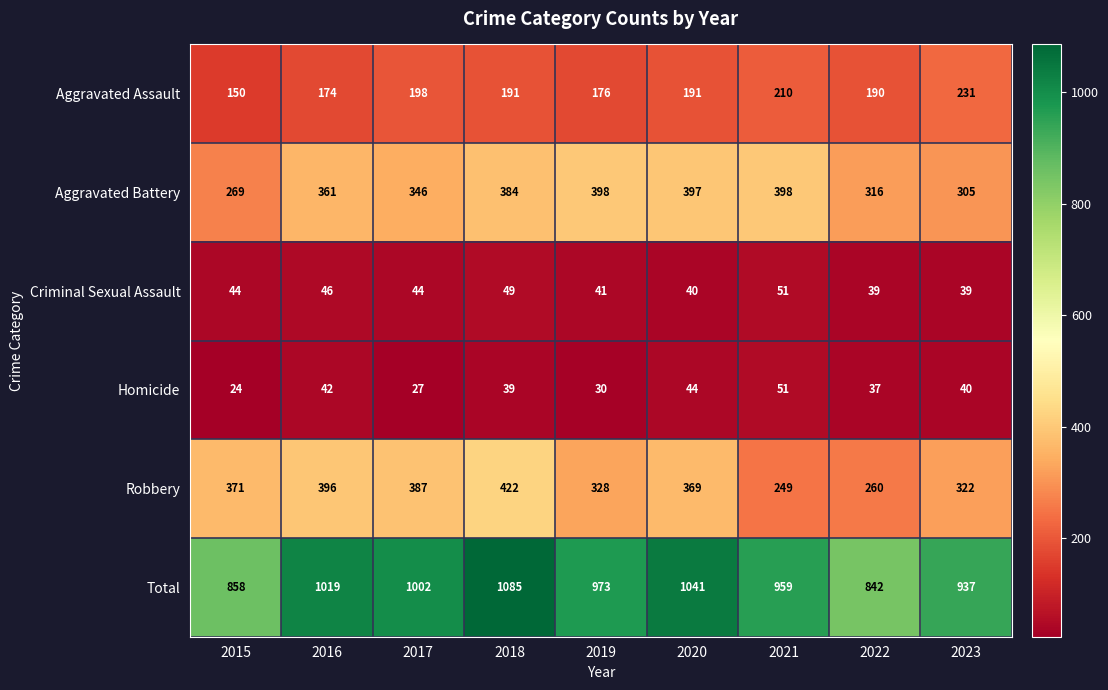

List the labels in order of Robbery value, smallest first.

2021, 2022, 2023, 2019, 2020, 2015, 2017, 2016, 2018